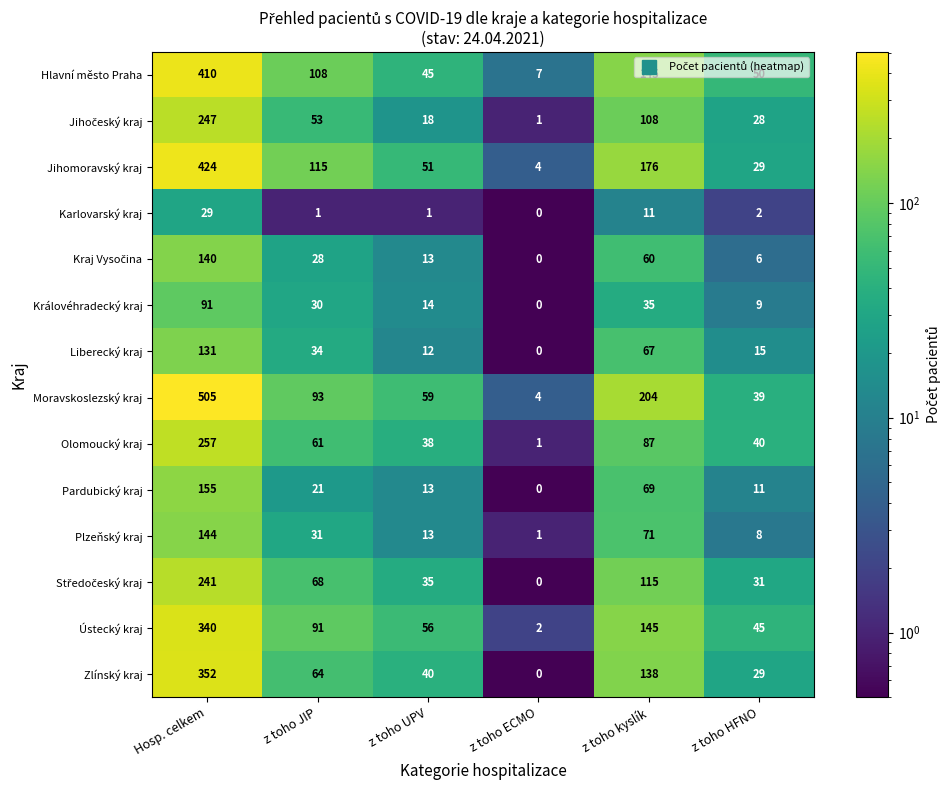

What is the difference between the second highest and second lowest values in the Královéhradecký kraj series?

26